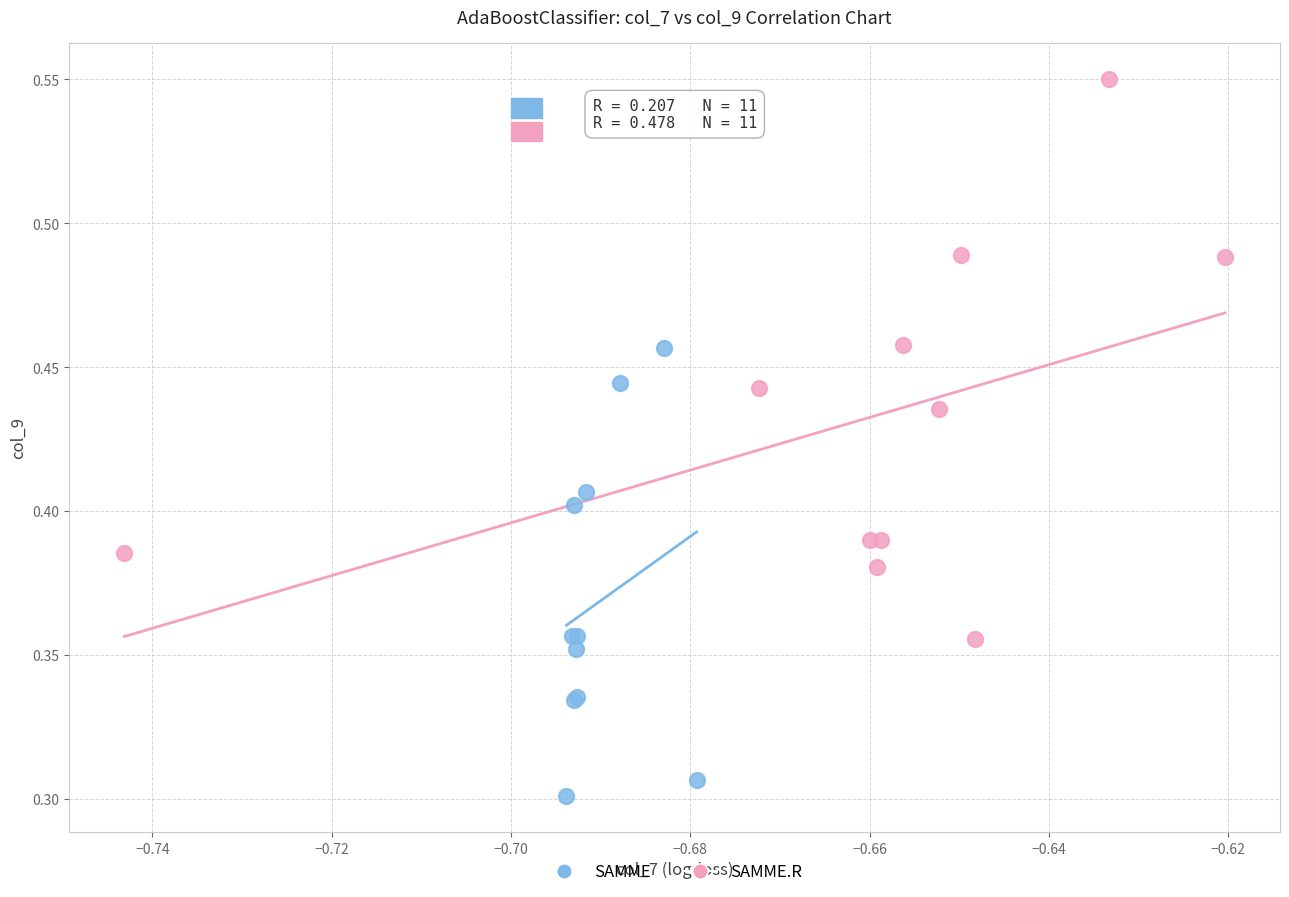

Which series contains the lowest Y value?

SAMME